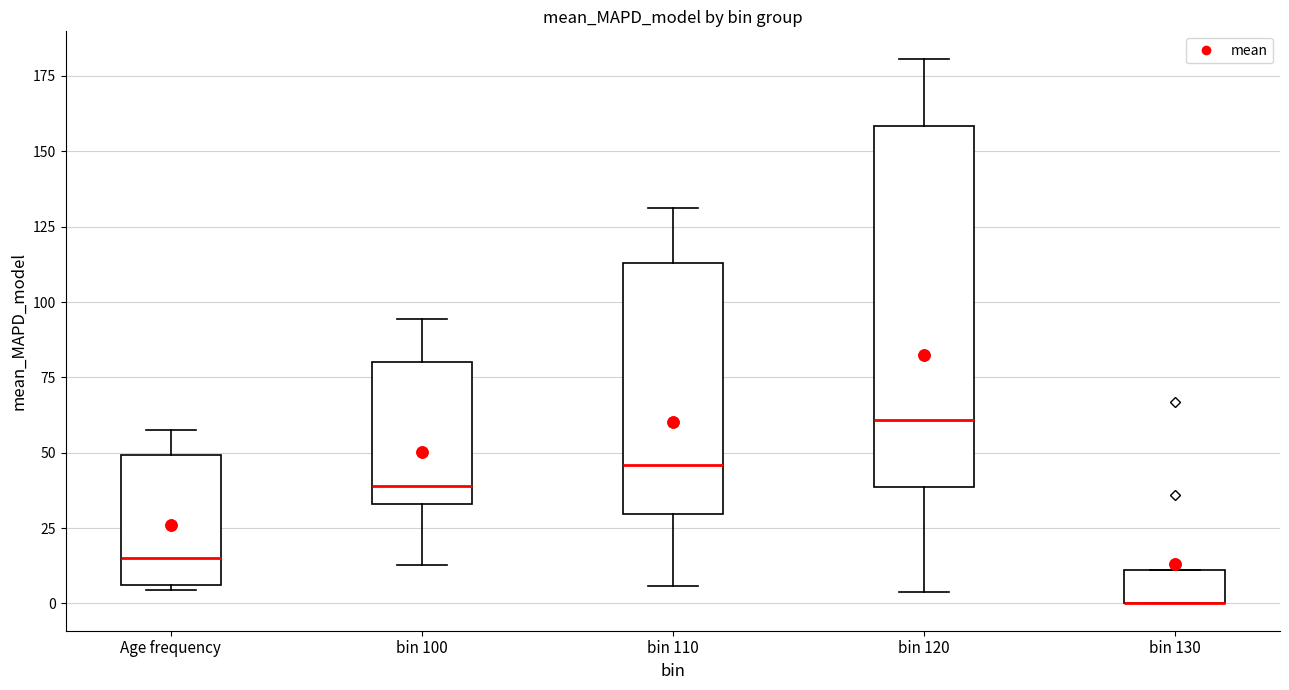

Where does the lower whisker of the box for bin 100 end on the y-axis? The values are not printed on the chart, so give them approximately, as read against the axis.

15